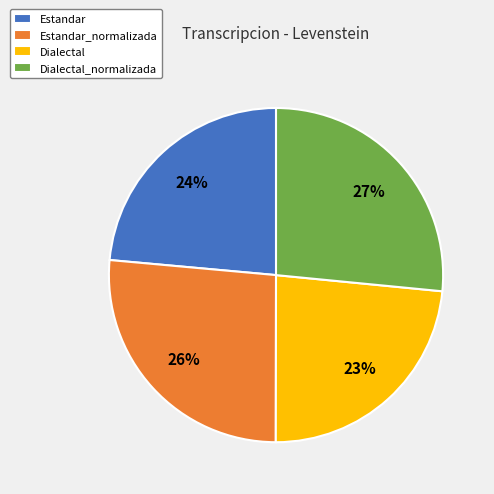

Combined, do Dialectal and Estandar_normalizada account for over 50%?

No